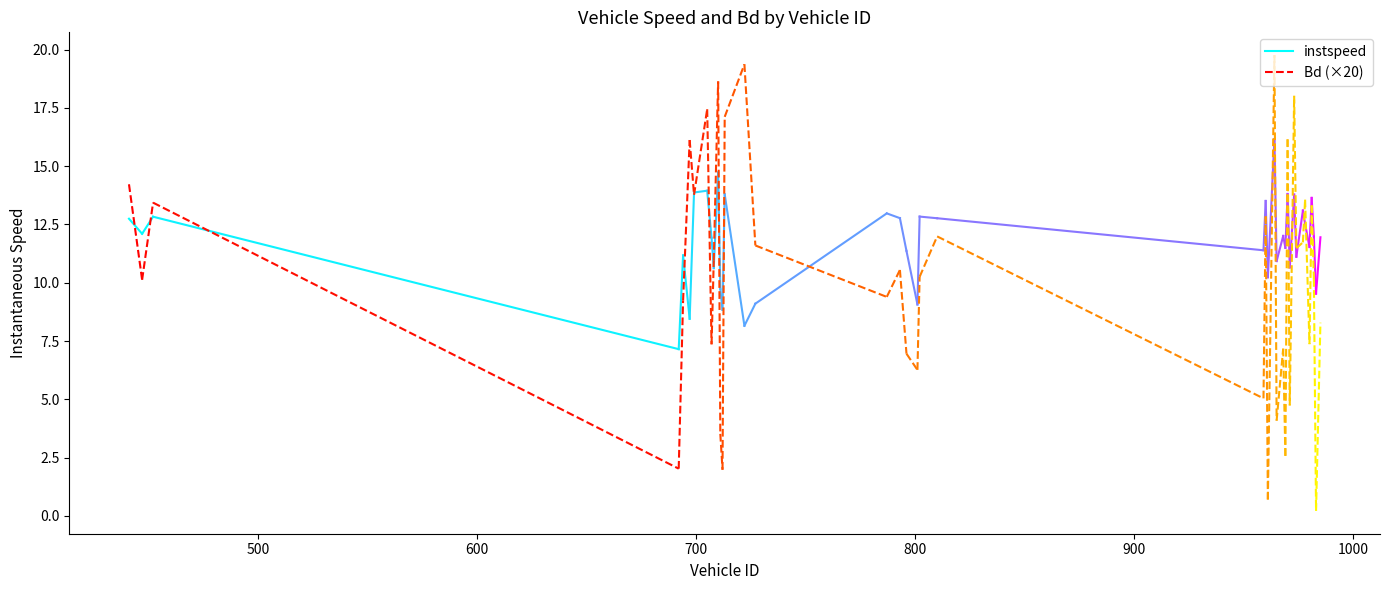

Which series has the largest total across all categories?

instspeed